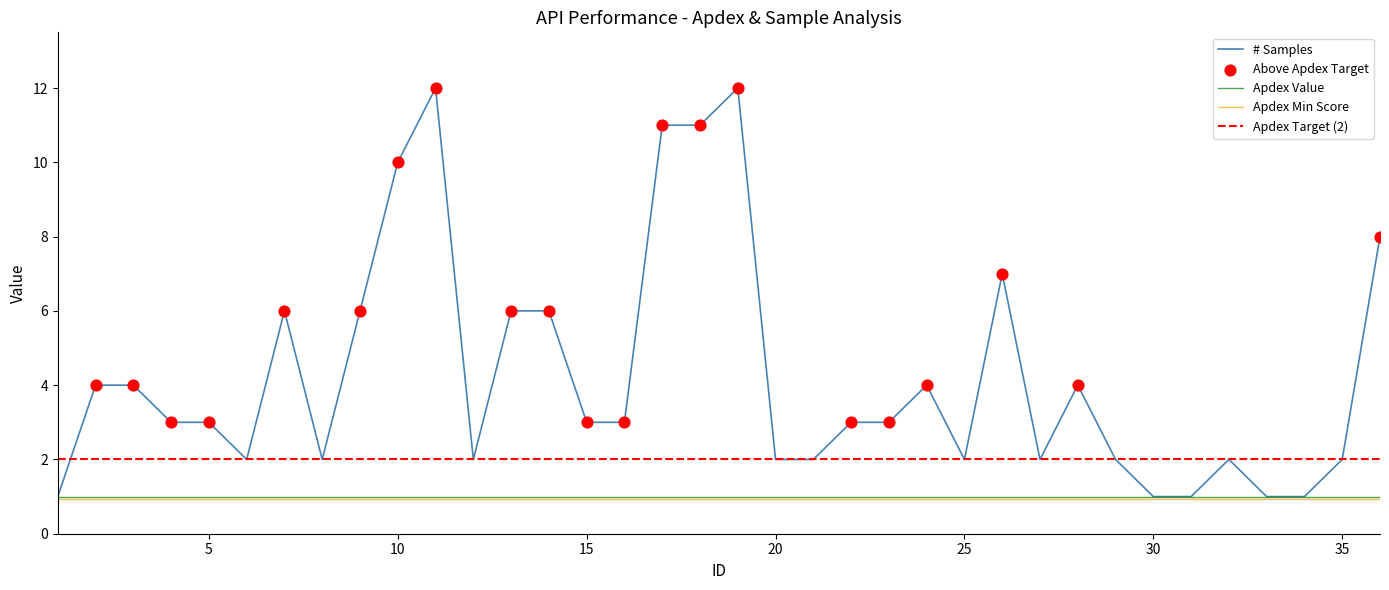

Which series contains the highest Y value?

# Samples